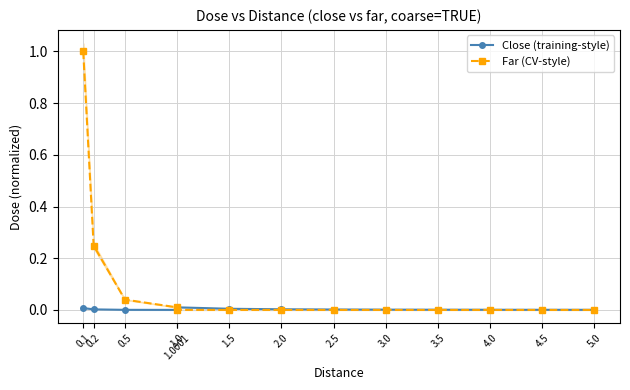

Where is the first local maximum for Close (training-style)?

1.0001